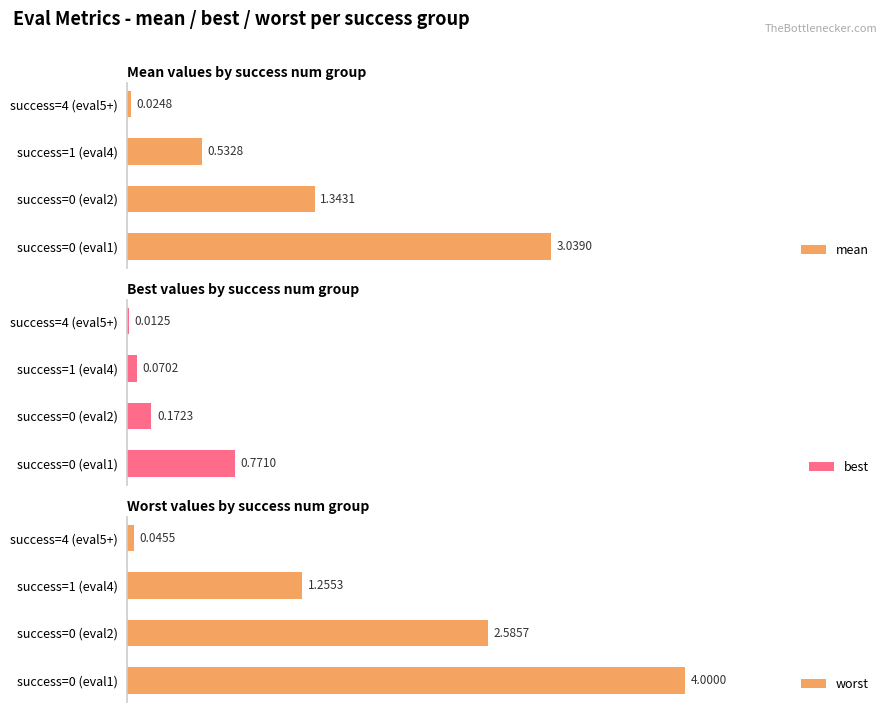

The value of best at success=1 (eval4) is 0.1. True or false?

True